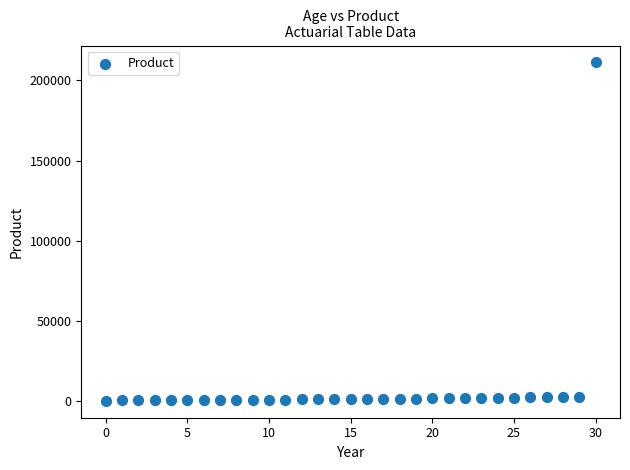

What is the range of Y values (max minus min)?

211221.3